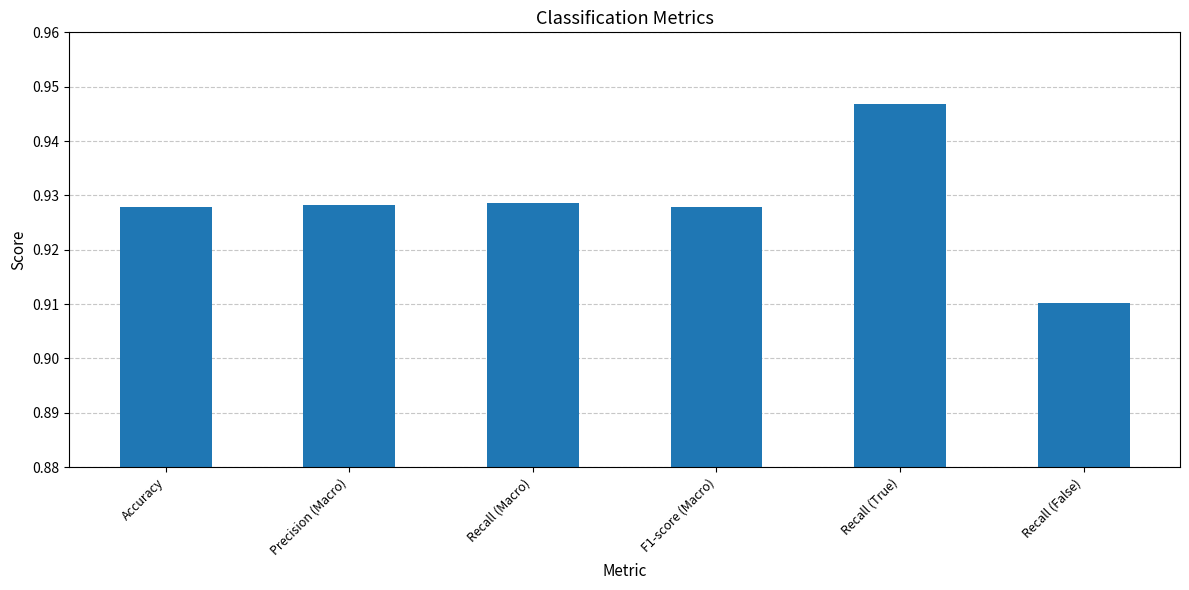

Which category has the lowest value across all series?

Recall (False)